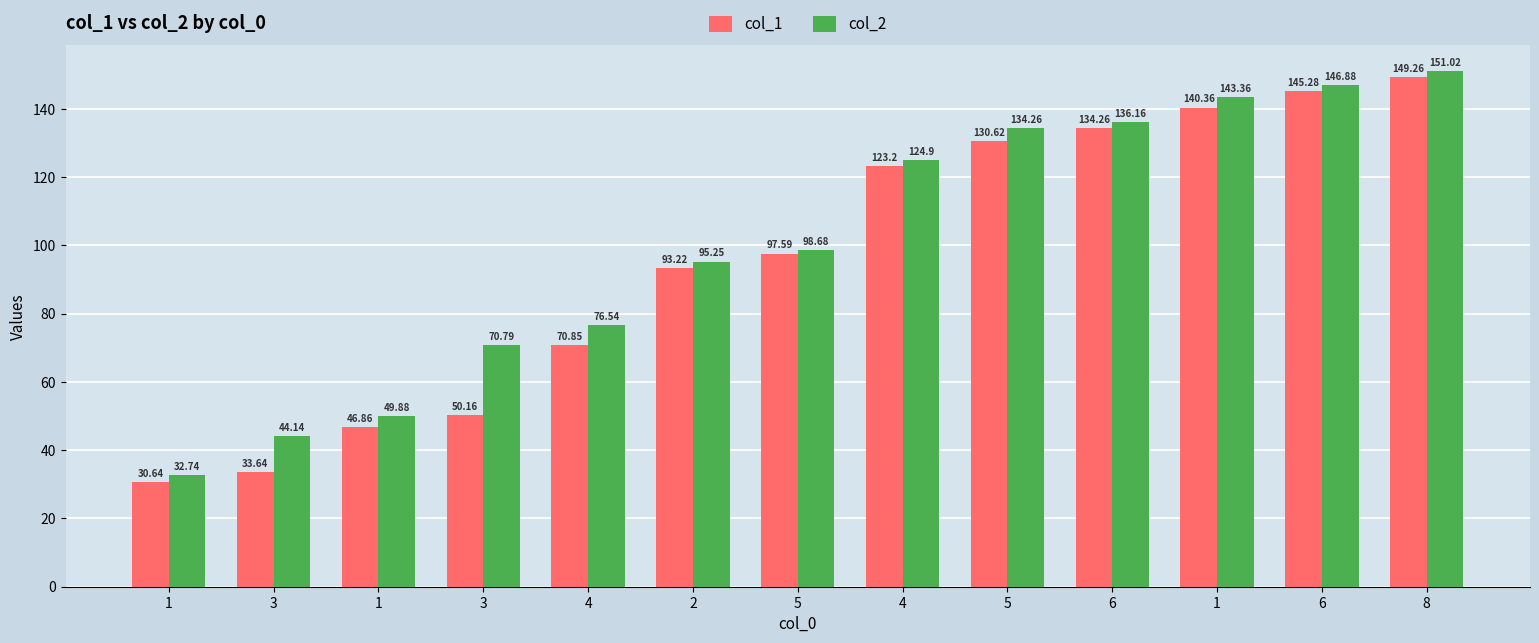

What is the lowest value of the col_1 series?

30.6